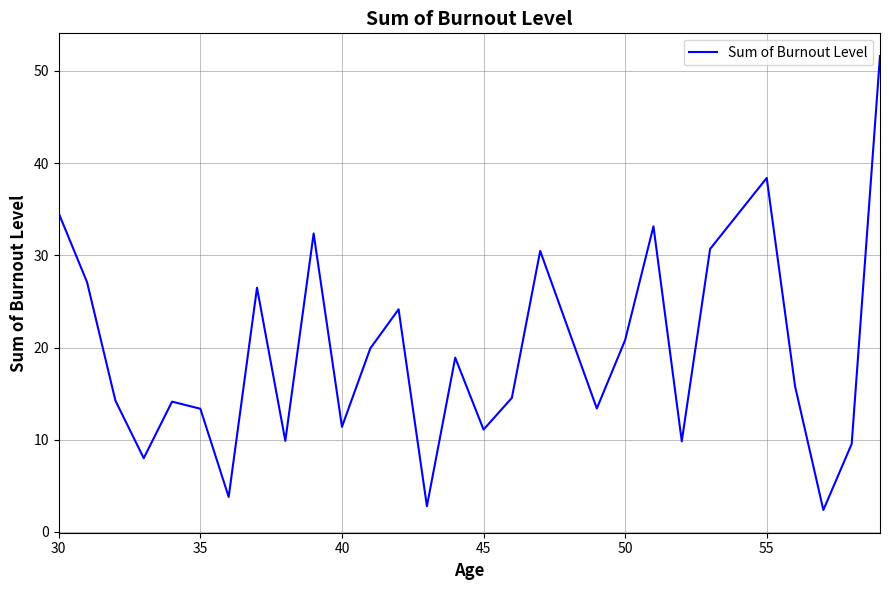

How many series are shown in this chart?

1